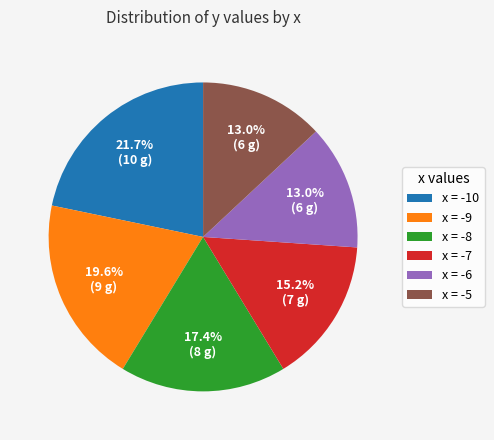

Is there a majority slice in this chart?

No